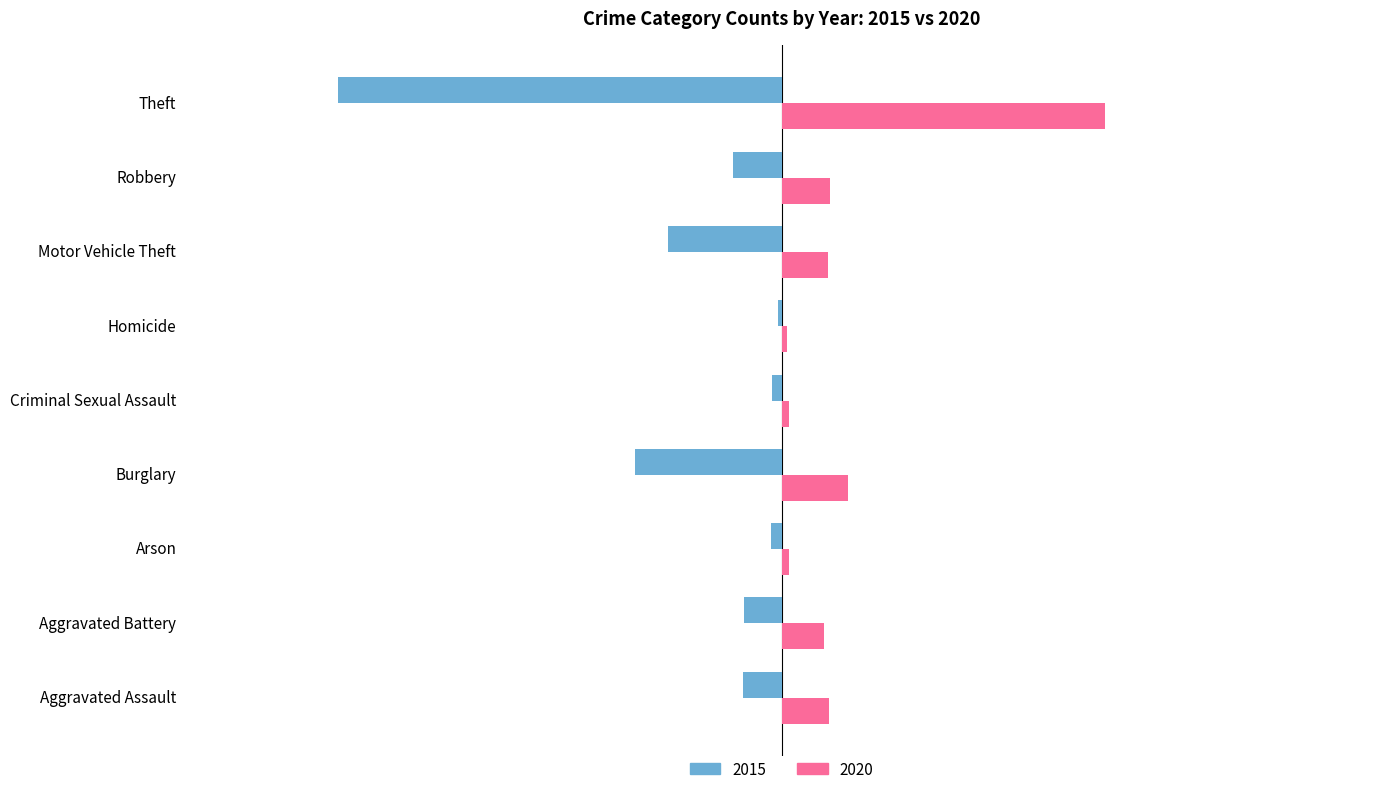

Is it true that 2020 equals 55 at Burglary?

True